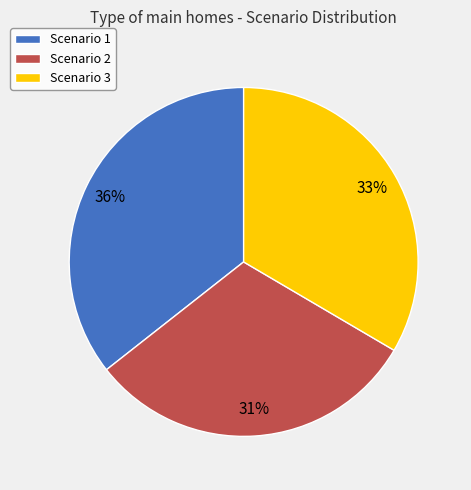

Is there any slice that represents more than half of the pie?

No